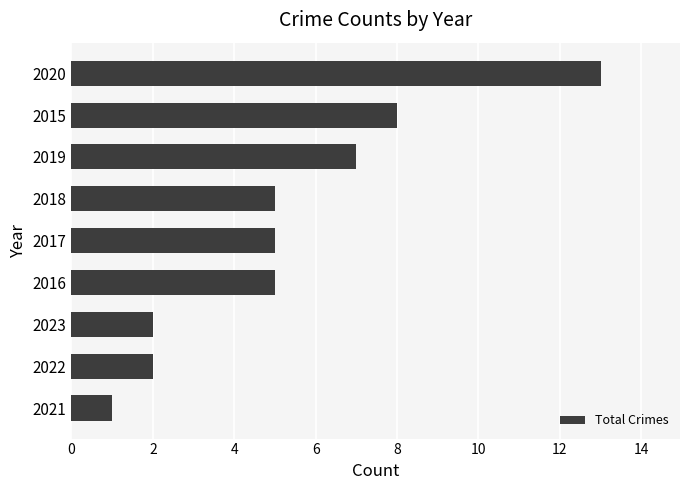

The value at 2021 is 1. True or false?

True